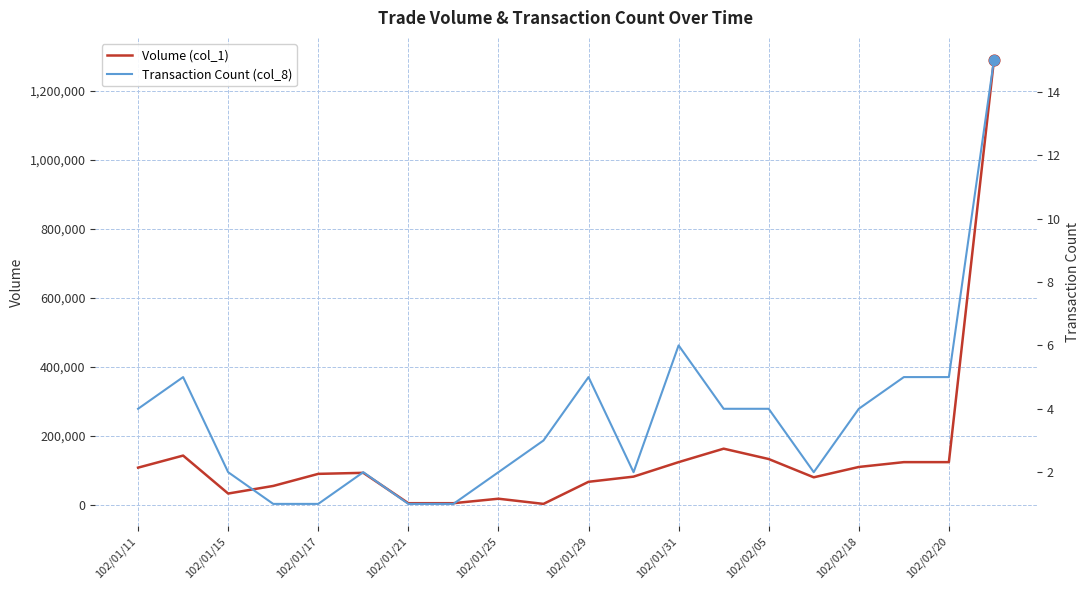

What is the total value across all series at 102/01/11?

108004